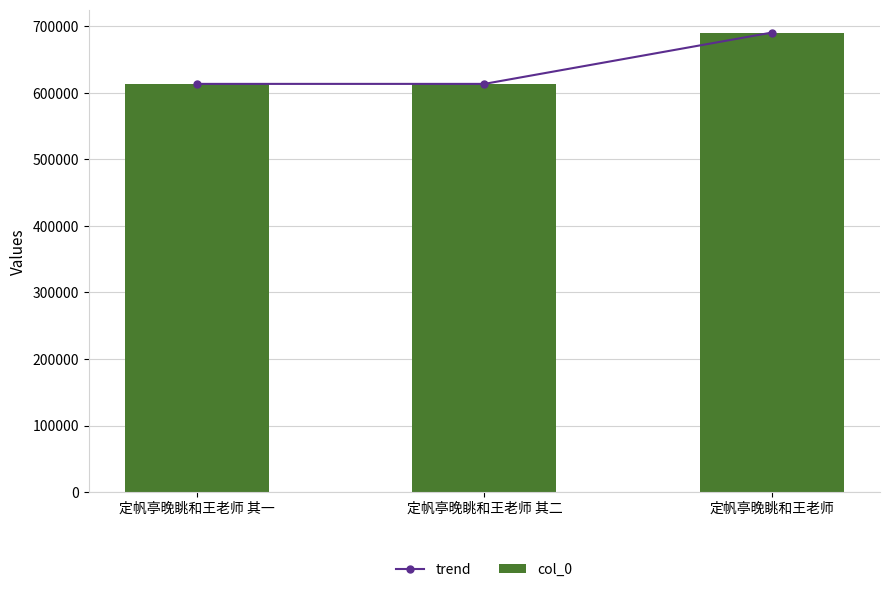

True or false: col_0 has a value of 220173 at 定帆亭晚眺和王老师 其一.

False